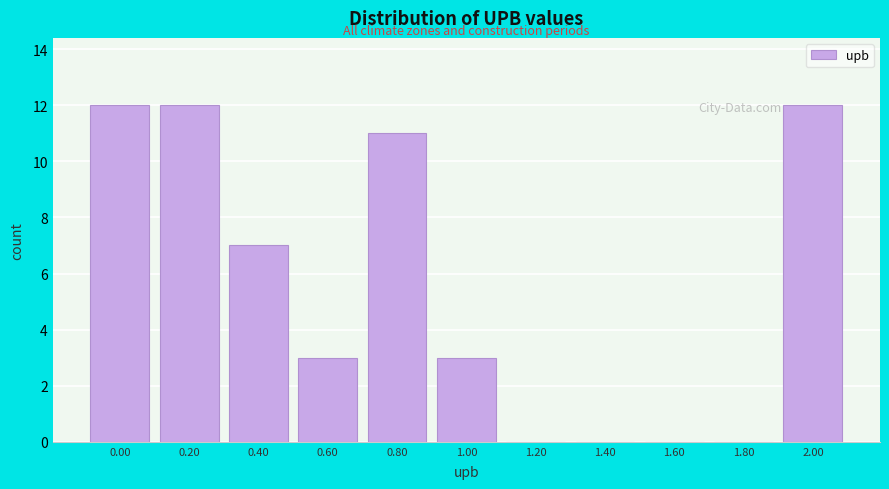

Reading left to right, extract all data points from this chart.

0.00=12	0.20=12	0.40=7	0.60=3	0.80=11	1.00=3	1.20=0	1.40=0	1.60=0	1.80=0	2.00=12